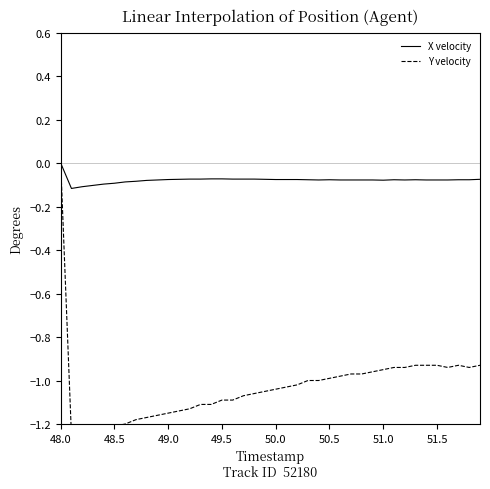

True or false: Y velocity and X velocity cross at least once.

False